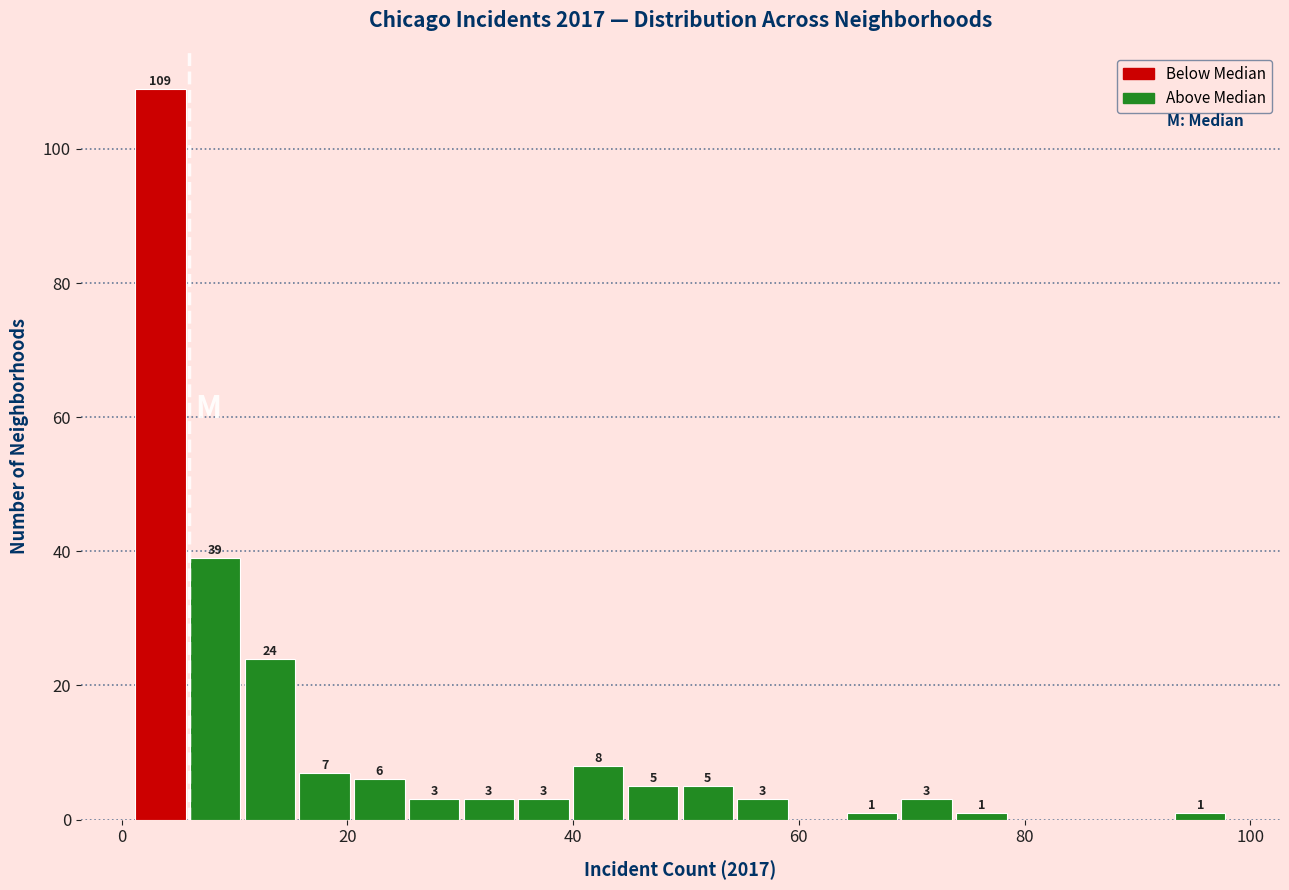

Around what value on the x-axis is the tallest bar? Give the approximate position of its centre, as read against the axis.

4